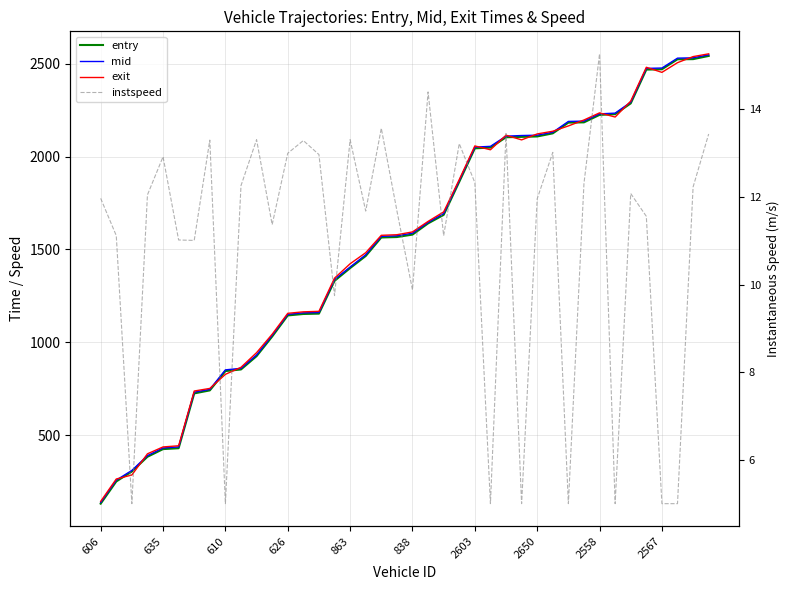

Reading right to left, extract all data points from this chart.

entry: 2542.2	2525.0	2524.2	2470.5	2468.7	2286.7	2228.6	2224.7	2184.5	2183.1	2125.2	2108.5	2106.2	2104.2	2048.5	2044.5	1864.2	1686.1	1640.2	1579.8	1566.7	1564.4	1464.6	1399.4	1330.7	1154.1	1152.2	1144.3	1030.7	925.1	853.4	844.7	740.6	724.4	429.1	424.3	383.0	303.7	250.0	130.4
mid: 2548.2	2532.2	2530.4	2477.1	2475.2	2293.1	2234.1	2230.3	2191.2	2189.4	2131.1	2115.3	2113.5	2110.2	2055.2	2051.2	1870.5	1693.3	1645.5	1587.4	1573.4	1570.4	1471.0	1405.1	1338.2	1160.2	1158.3	1150.3	1037.3	931.2	859.5	851.2	746.0	731.1	436.1	430.4	389.3	309.5	257.2	137.0
exit: 2553.6	2538.7	2505.9	2453.7	2481.1	2299.0	2213.1	2235.6	2197.2	2165.1	2136.6	2122.1	2090.1	2115.2	2036.8	2057.5	1876.1	1702.1	1650.9	1594.3	1579.1	1576.0	1482.3	1422.7	1345.2	1166.5	1163.8	1155.8	1043.1	943.8	865.0	827.0	751.2	737.2	442.2	436.0	399.0	284.9	263.2	142.8
instspeed: 13.4	12.2	5.0	5.0	11.6	12.1	5.0	15.3	12.3	5.0	13.0	12.0	5.0	13.4	5.0	12.3	13.2	11.1	14.4	9.9	11.7	13.6	11.7	13.3	9.8	13.0	13.3	13.0	11.4	13.3	12.3	5.0	13.3	11.0	11.0	12.9	12.1	5.0	11.1	12.0